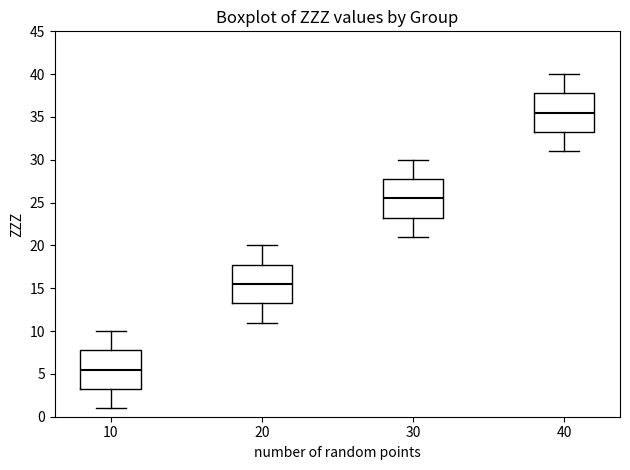

Which box has the lowest median line?

10